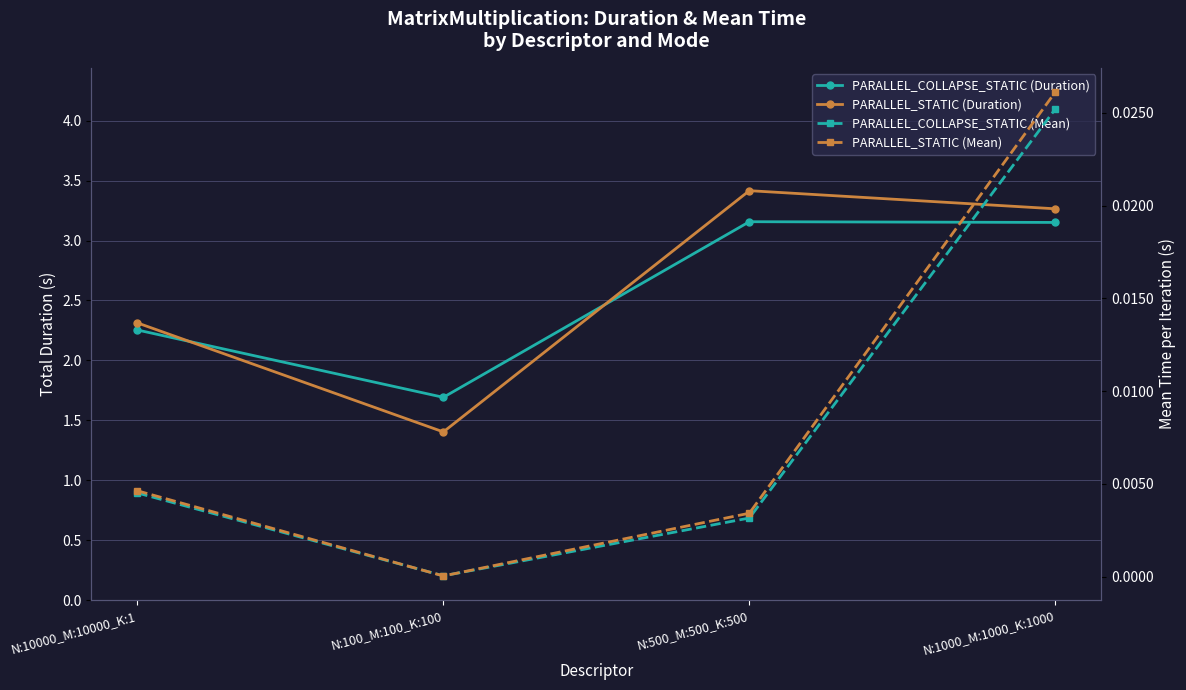

How many interior local valleys does the PARALLEL_COLLAPSE_STATIC (Duration) series have?

1